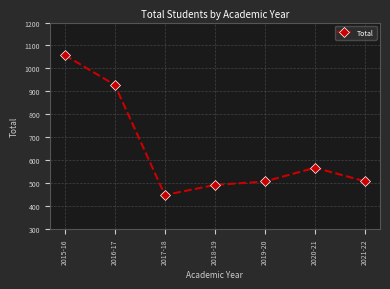

How many lines are shown in the chart?

1